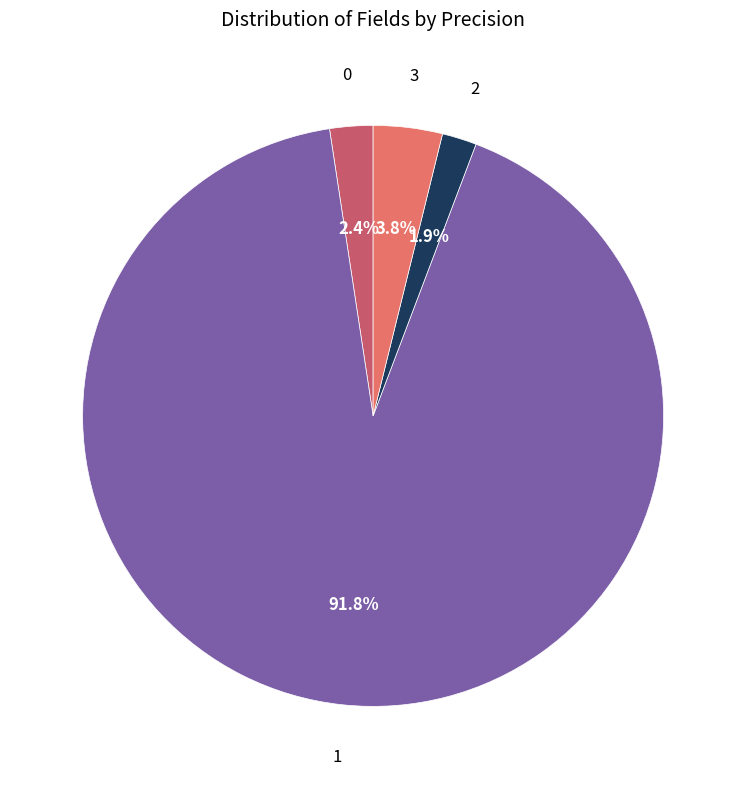

Is there any slice that represents more than half of the pie?

Yes